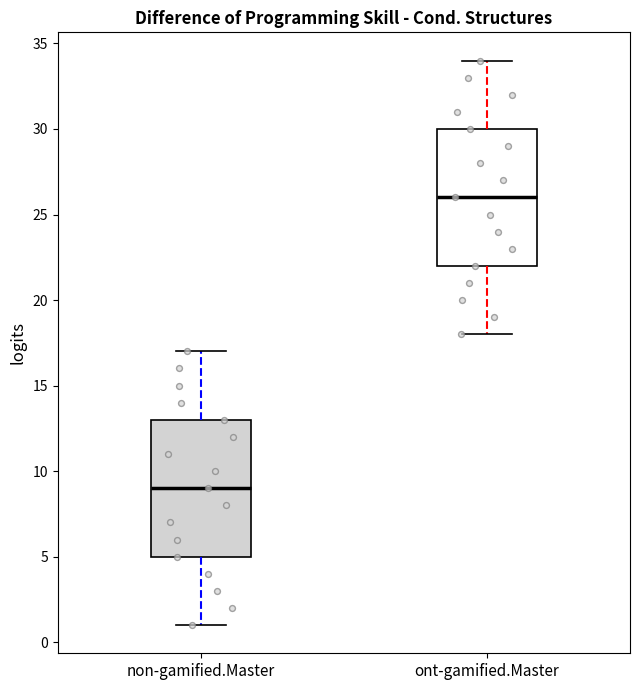

Where does the upper whisker of the box for ont-gamified.Master end on the y-axis? The values are not printed on the chart, so give them approximately, as read against the axis.

34